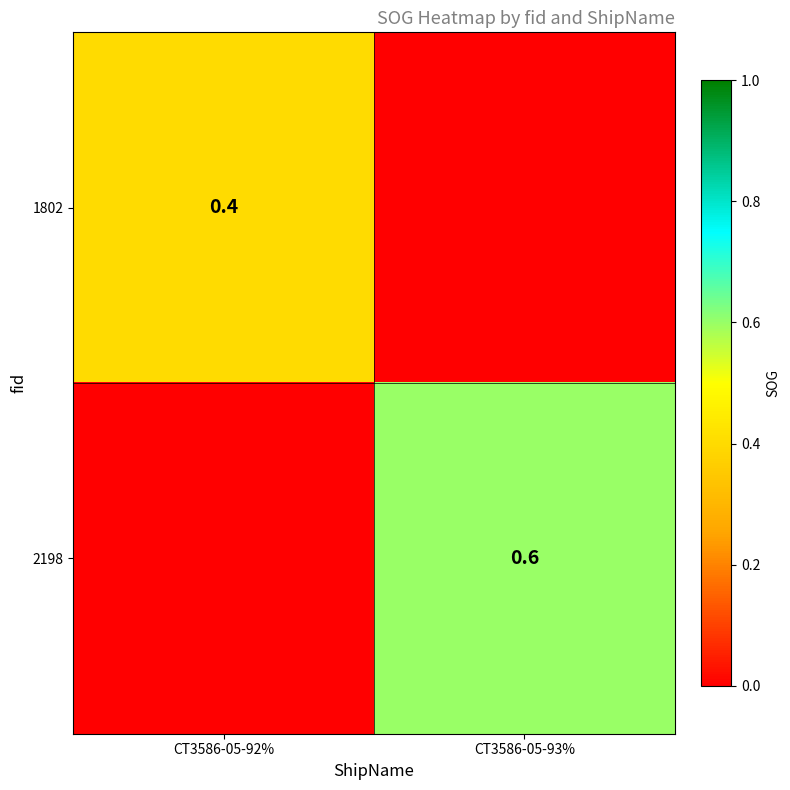

The value of 2198 at CT3586-05-93% is 0.6. True or false?

True